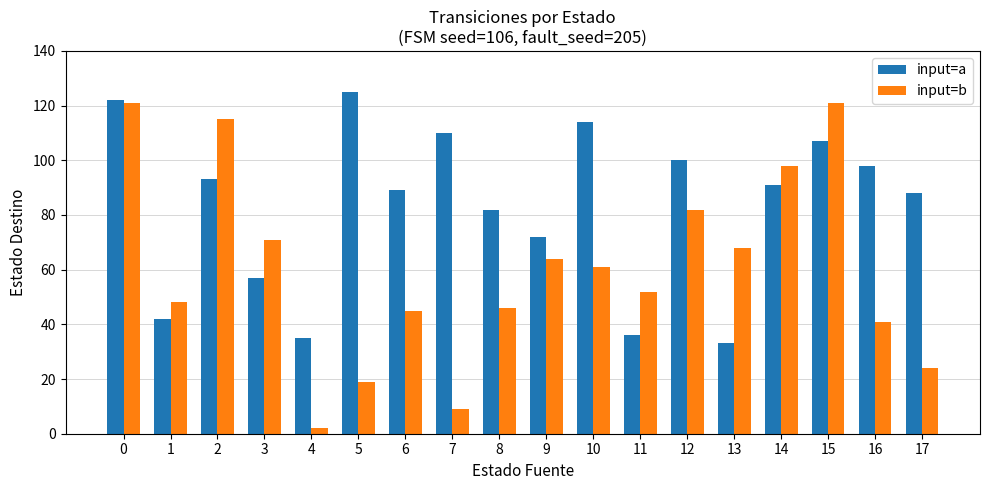

What is the value of the input=a bar at the 8th from the left?

110